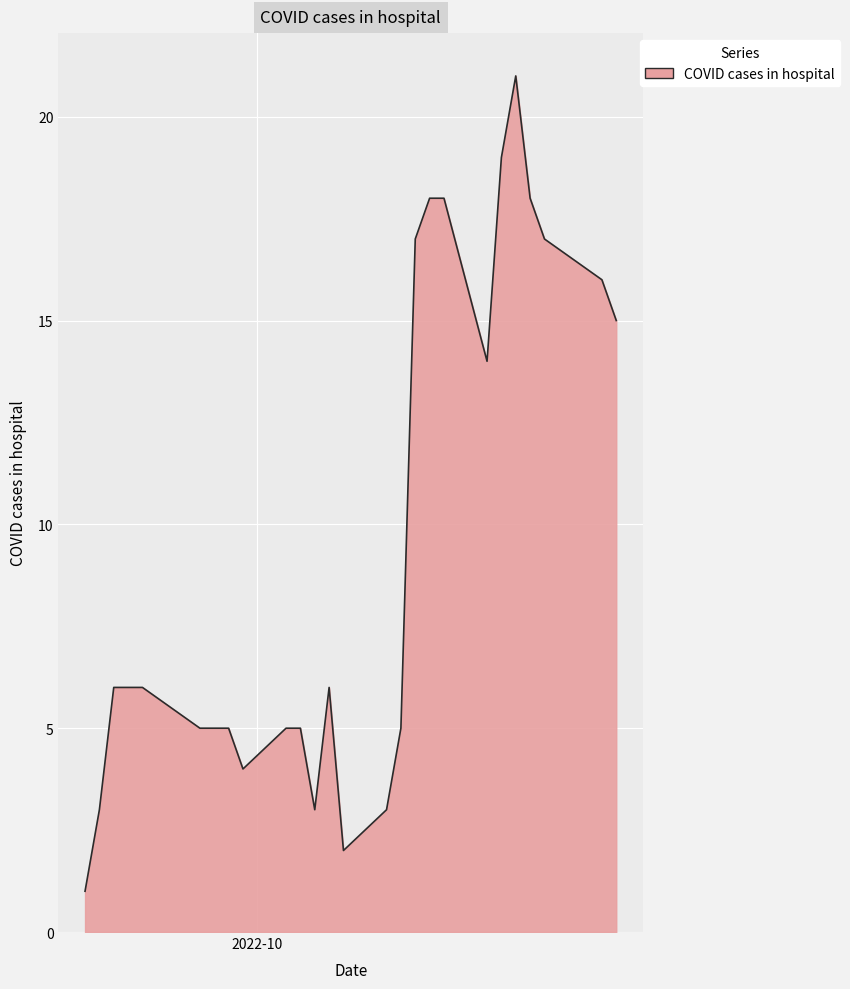

What is the greatest value displayed?

21